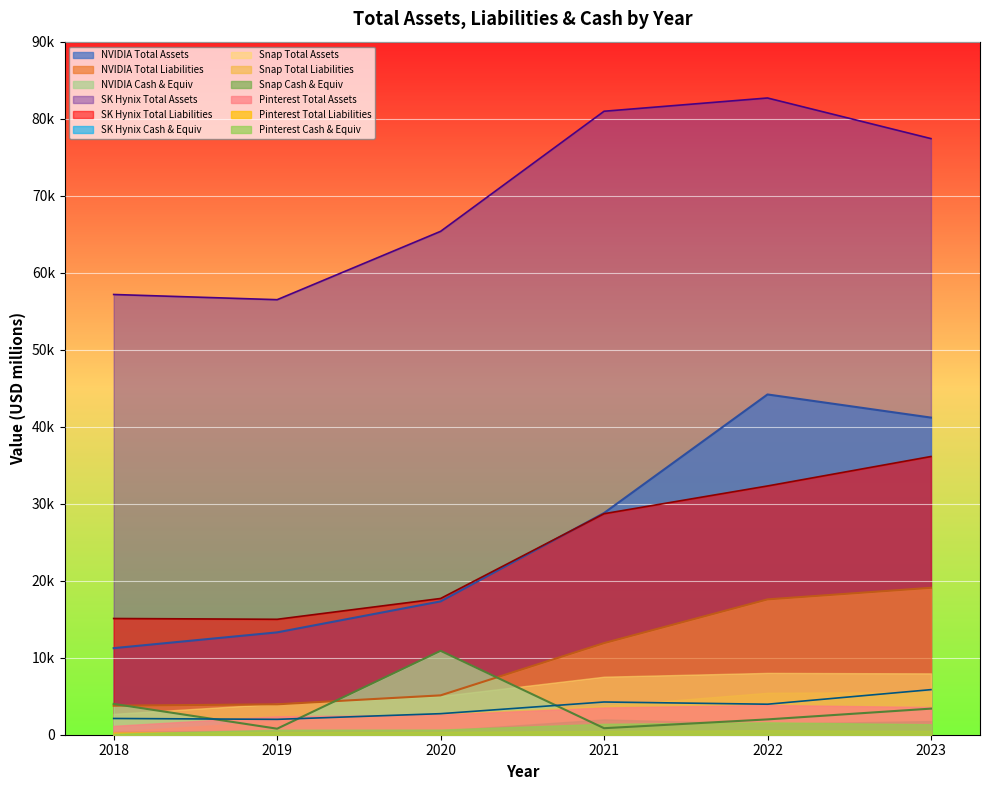

Between 2020 and 2018, which is larger?

2020